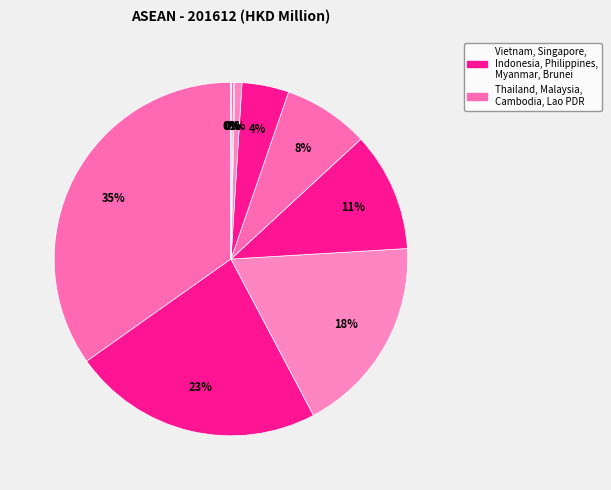

Count the number of slices in the pie.

10